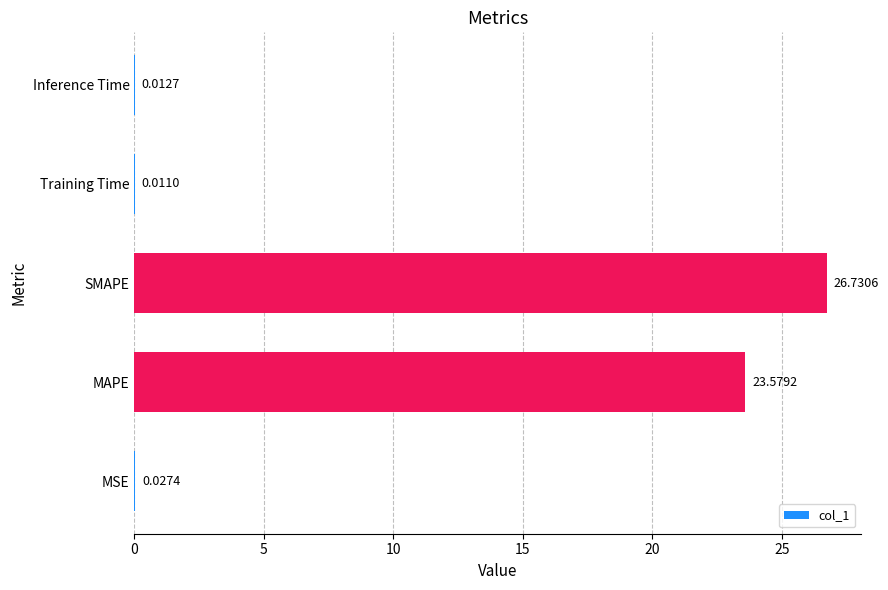

What is the sum of all values?

50.4